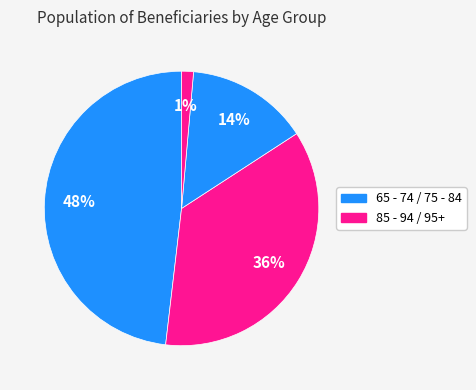

Count the number of slices in the pie.

4